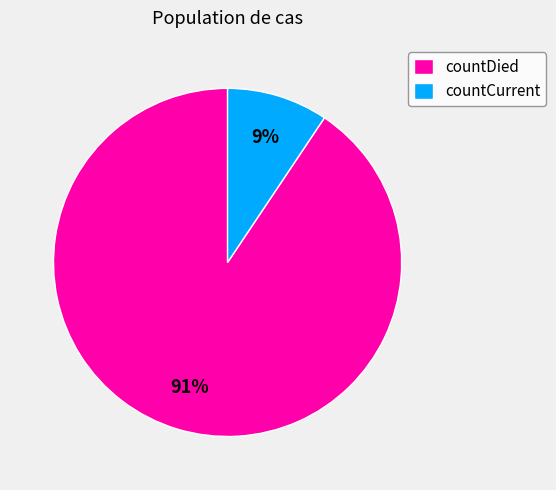

Which slice is the largest?

countDied